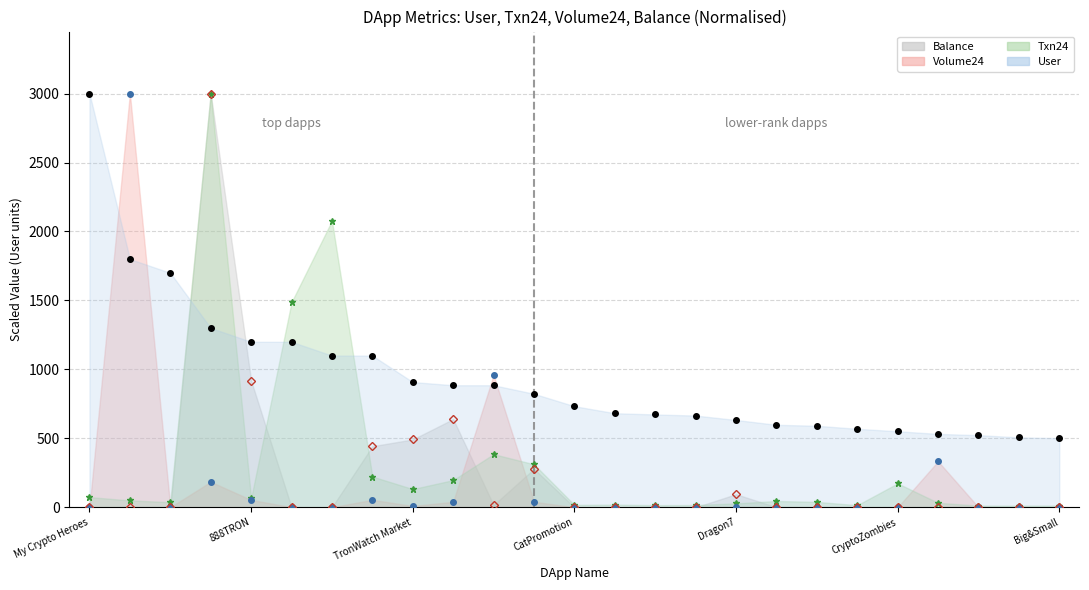

Which series has the largest range (max minus min)?

Volume24 (norm)